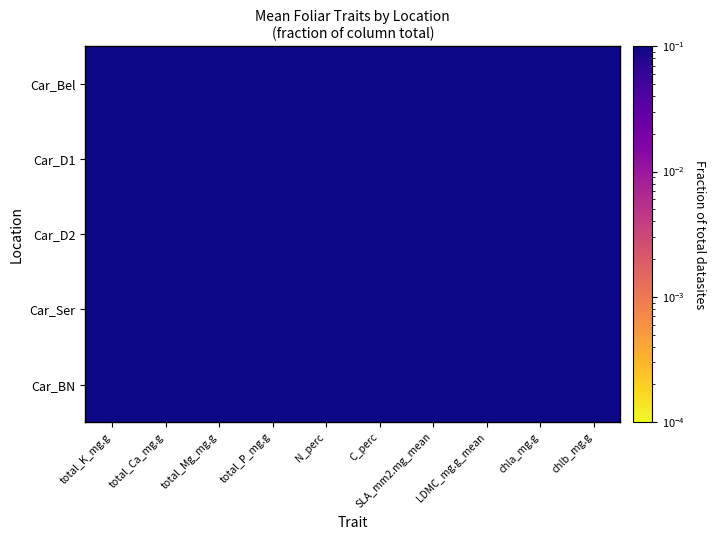

Rank the series by their average value, from lowest to highest.

Car_D2, Car_D1, Car_BN, Car_Bel, Car_Ser